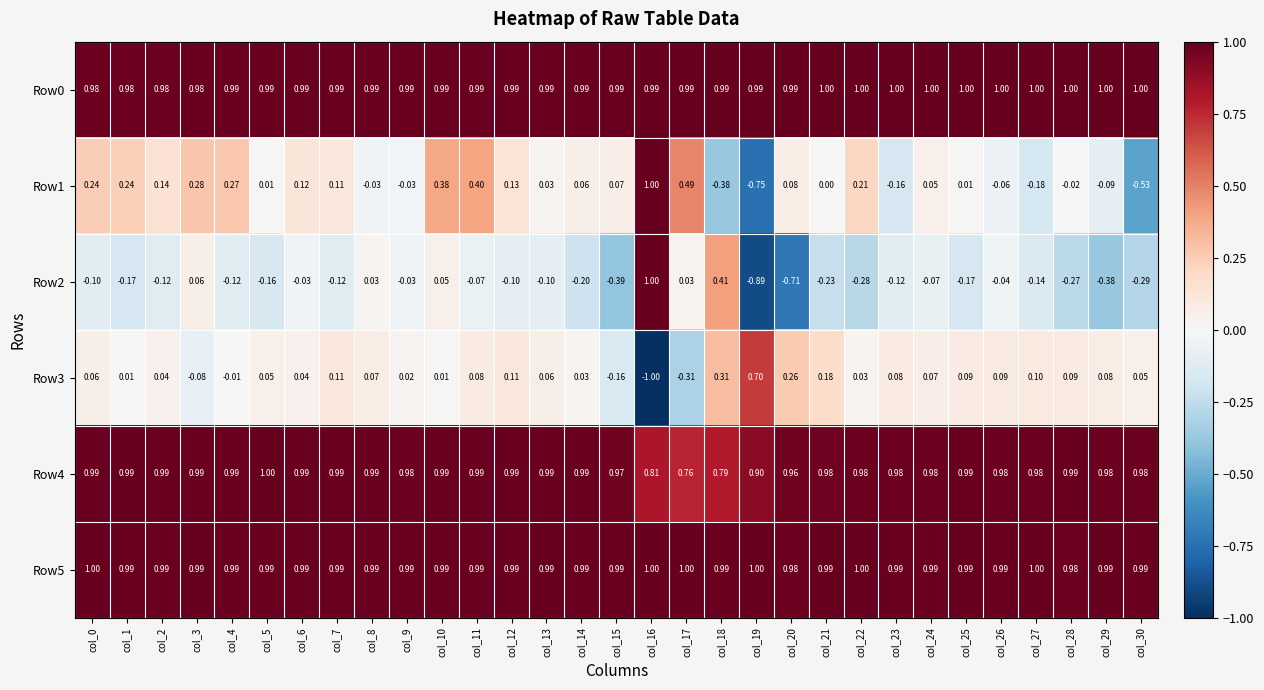

Is the value of Row5 at col_16 greater than the value of Row4 at col_1?

Yes